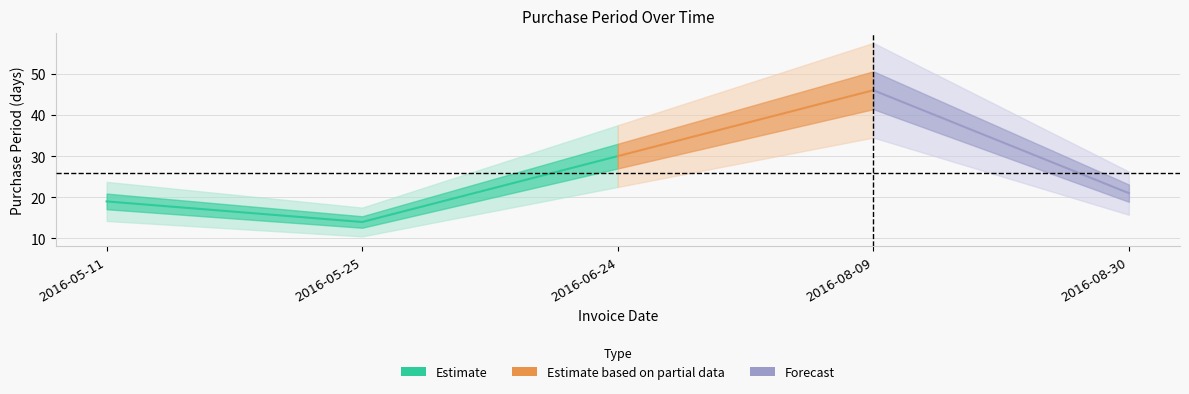

Where is the first local minimum?

2016-05-25